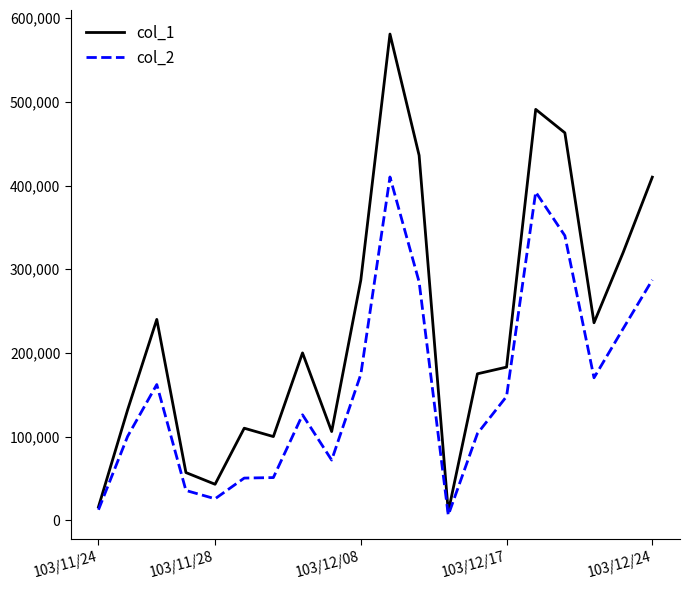

True or false: col_1 has more than 2 points higher than both neighbors.

True